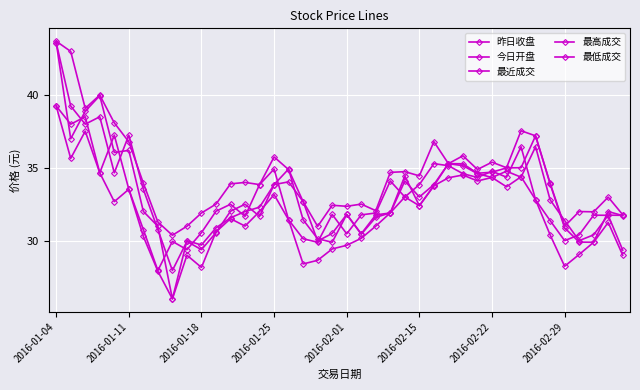

At which category is the sum across all series the highest?

2016-01-04